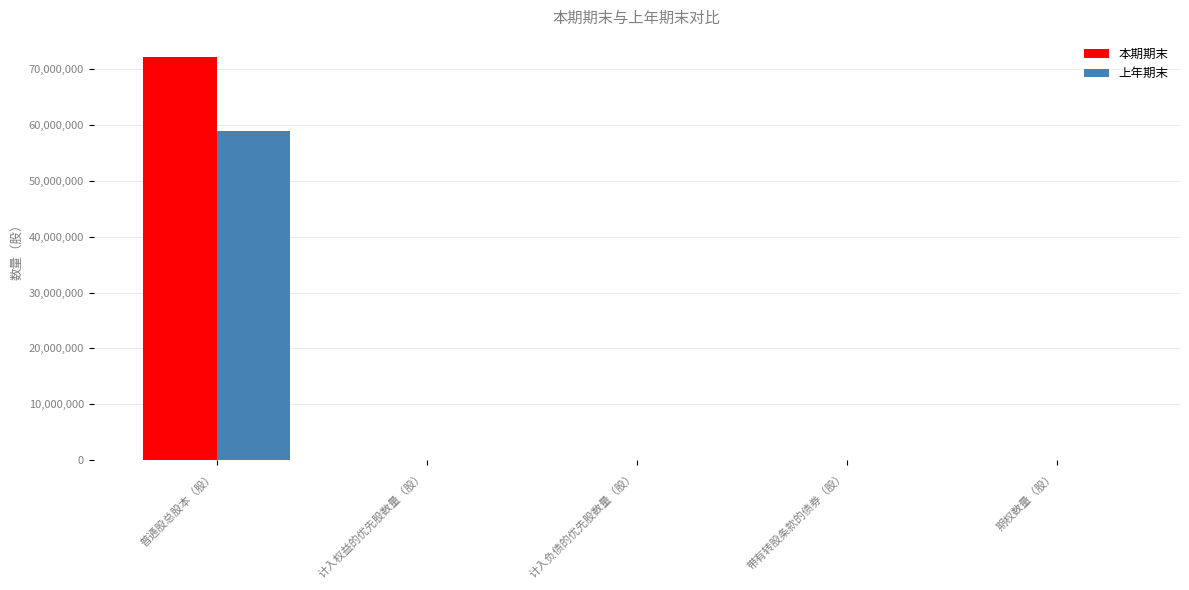

Which series has the largest total across all categories?

本期期末